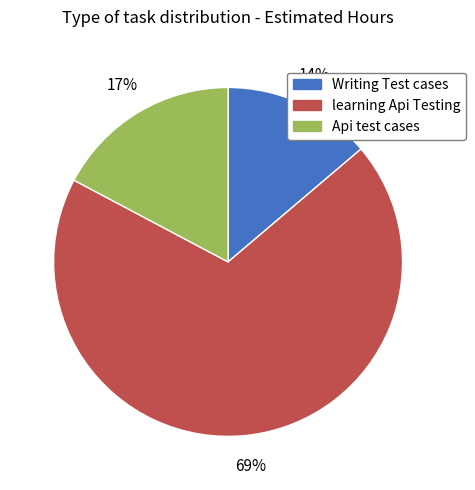

Which category has the biggest portion of the pie?

learning Api Testing